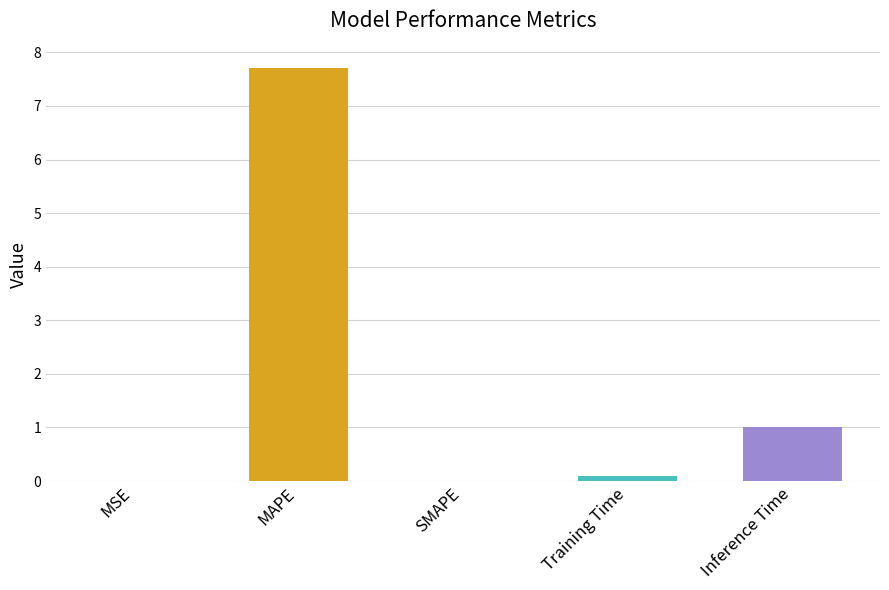

Where is the data nearest to the value 3?

Inference Time